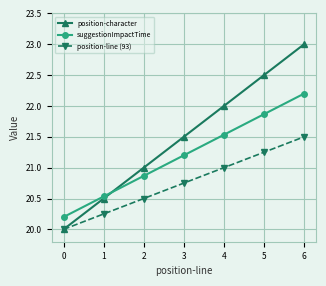

The position-character series shows 22.0 at 4. True or false?

True